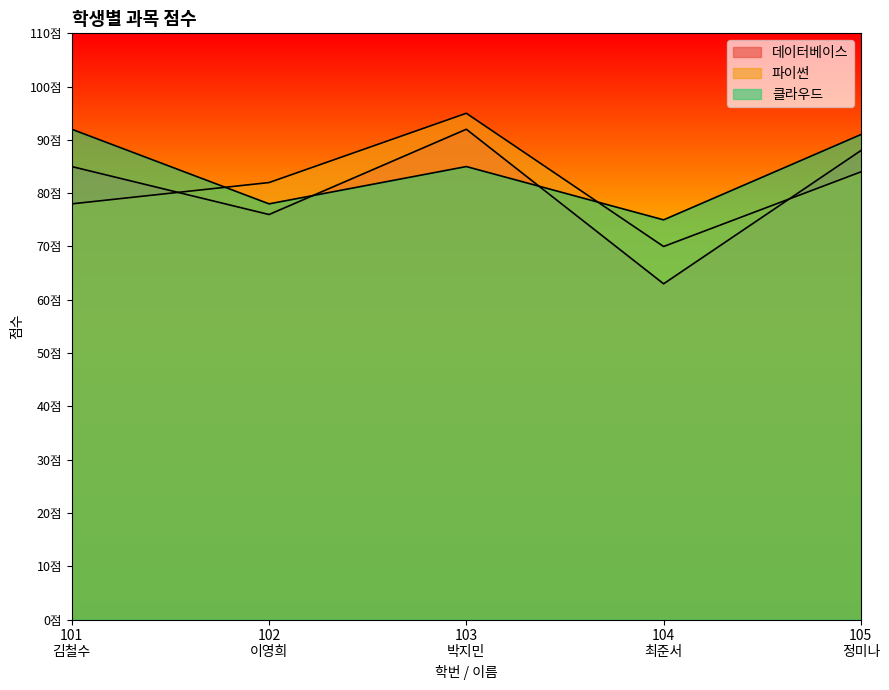

Rank the series at 102
이영희 from highest to lowest value.

파이썬, 클라우드, 데이터베이스